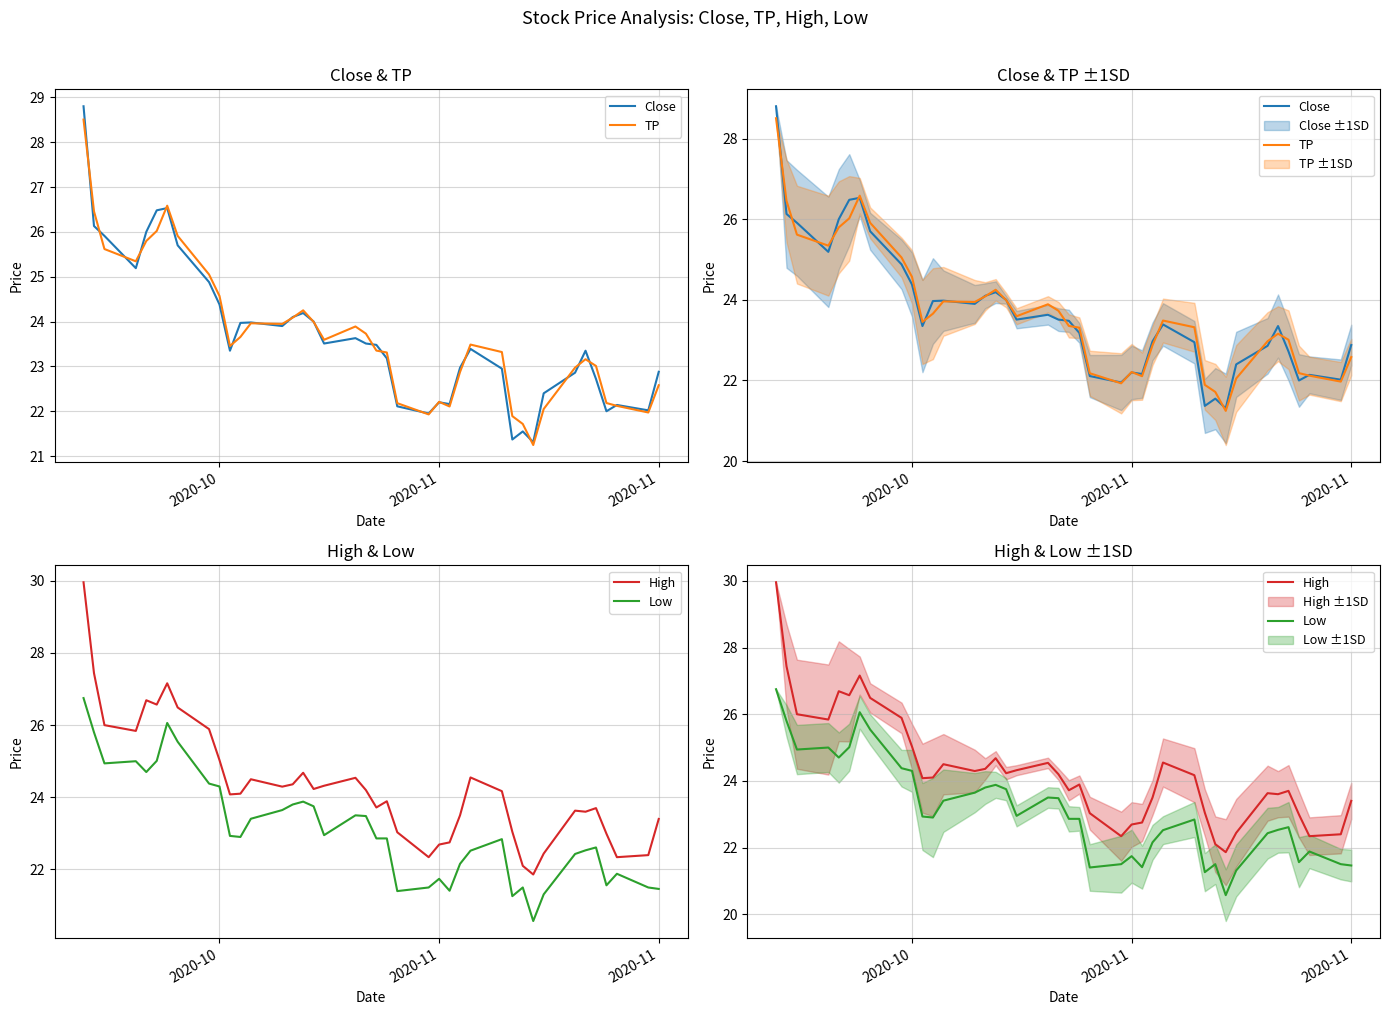

What is the sum of all Low values?

924.6